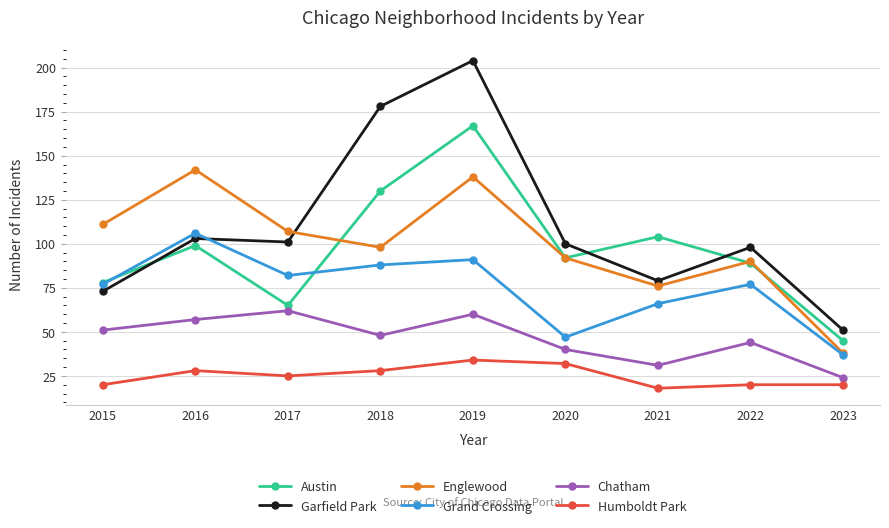

How many lines are shown in the chart?

6